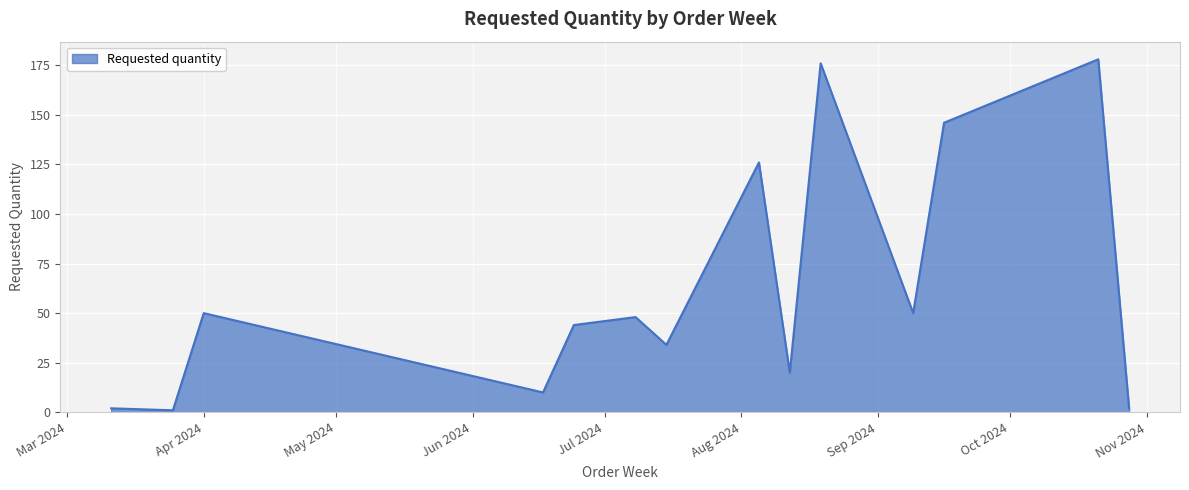

What is the difference between the maximum and minimum values?

177